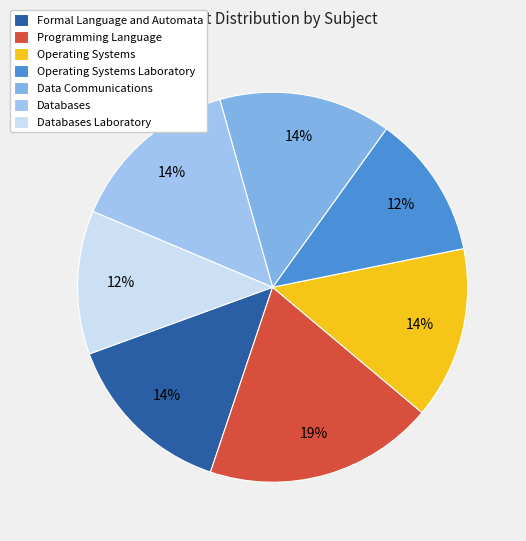

Count the number of slices in the pie.

7